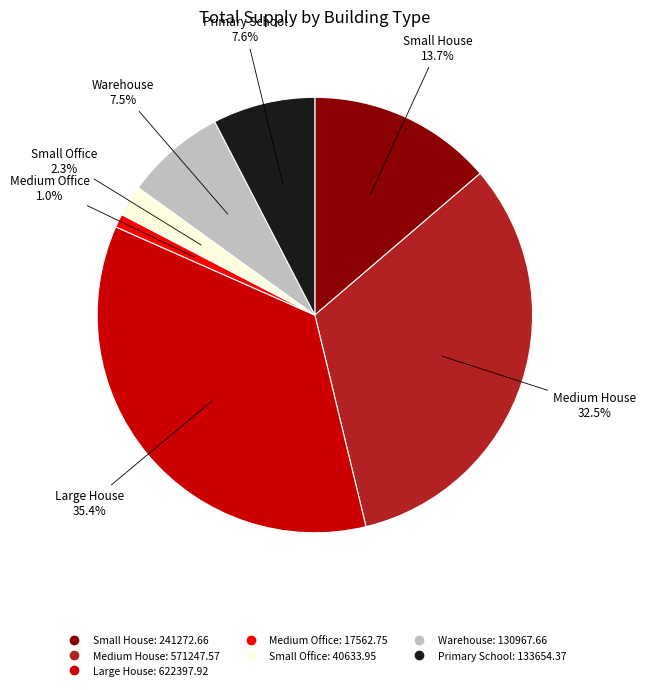

Approximately how many times larger is the value at Warehouse compared to Primary School?

1.0